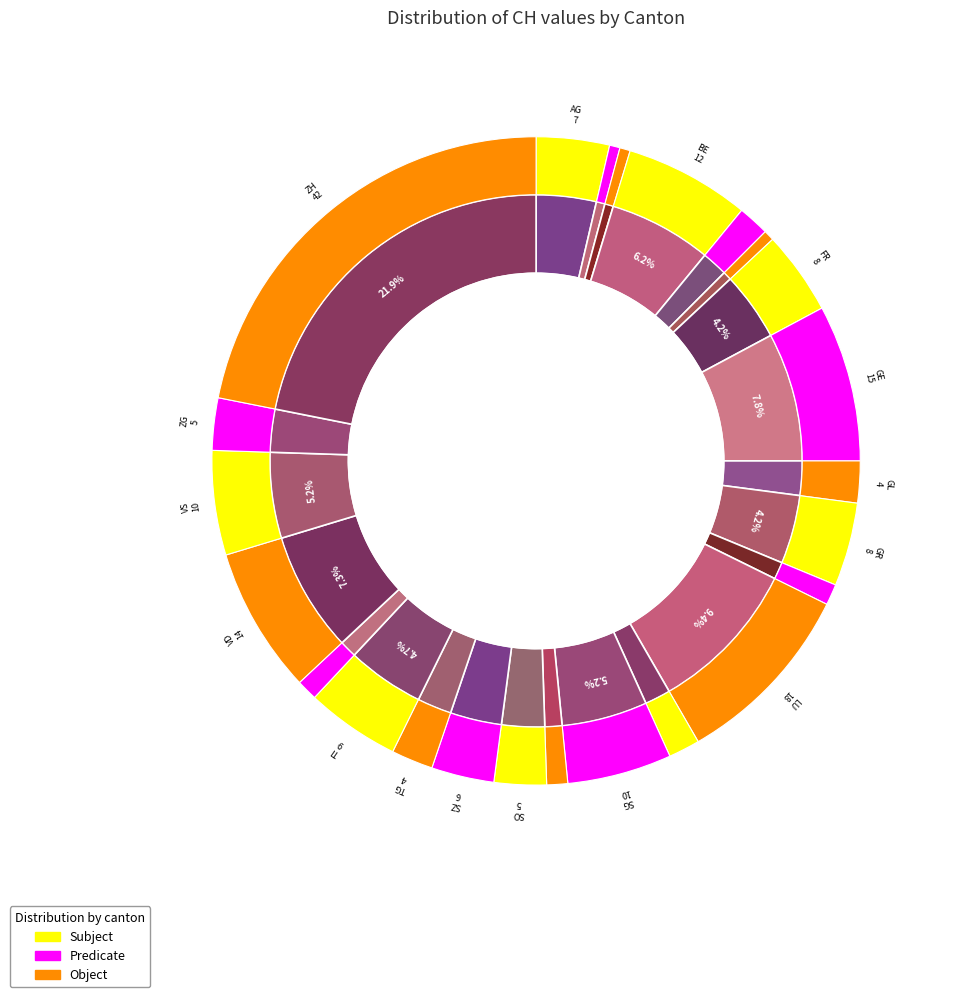

What percentage is NOT represented by GR?

95.8%